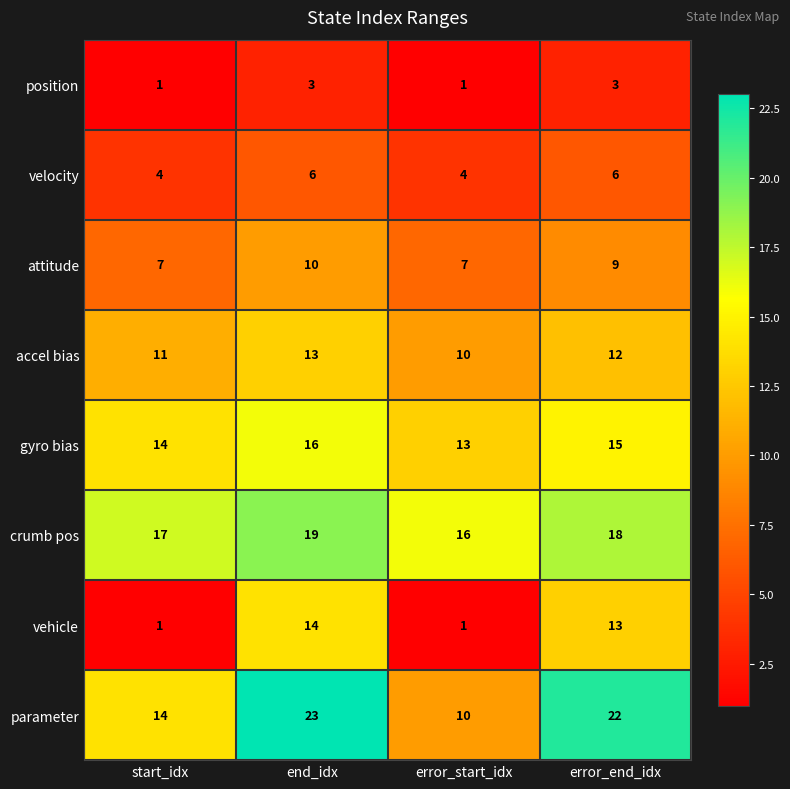

What is the spread (max minus min) of values at start_idx?

16